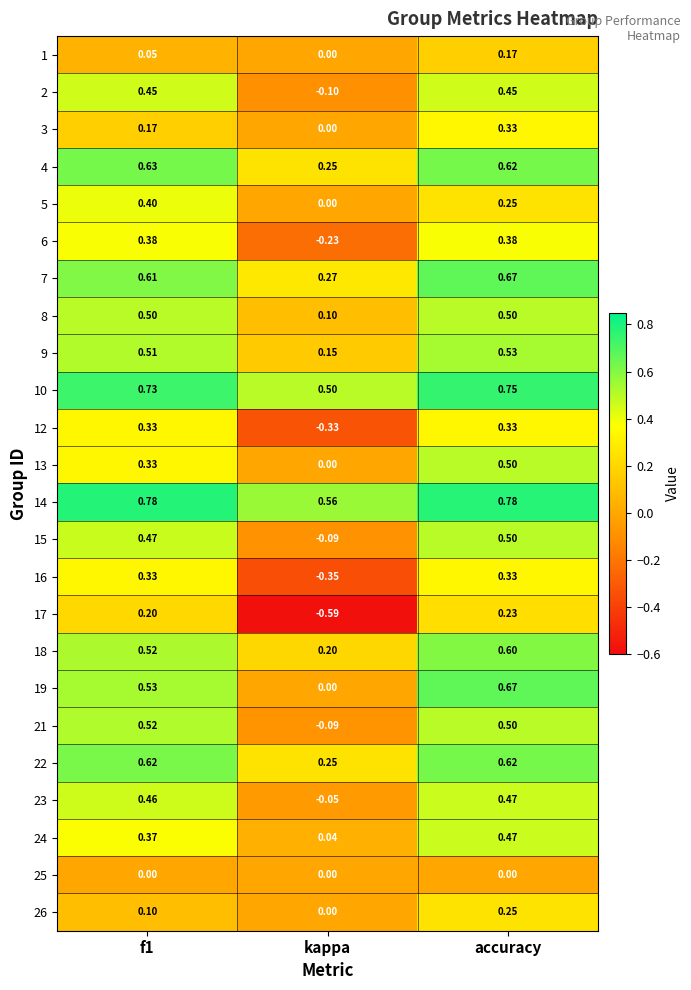

At which category is the sum across all series the highest?

accuracy